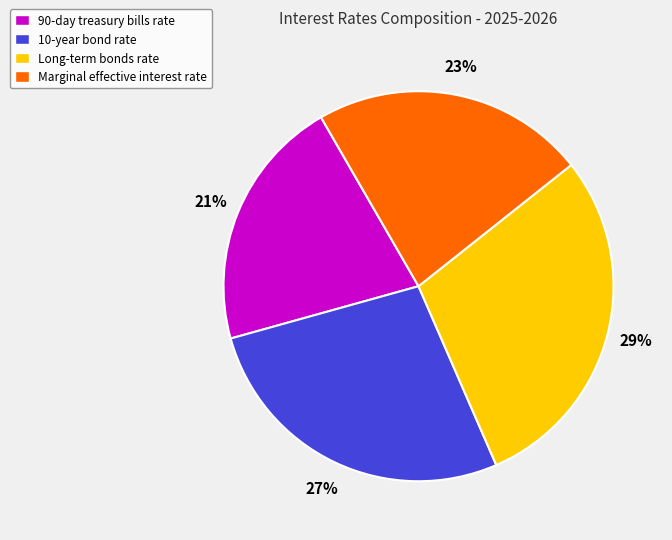

Approximately how many times larger is the value at 10-year bond rate compared to 90-day treasury bills rate?

1.3